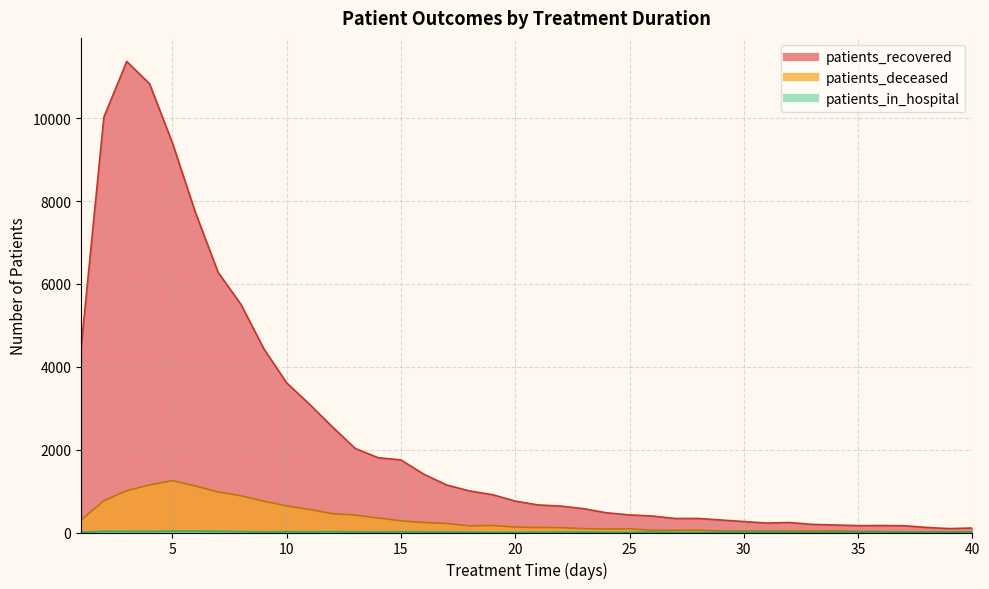

Does the chart have visible grid lines?

Yes